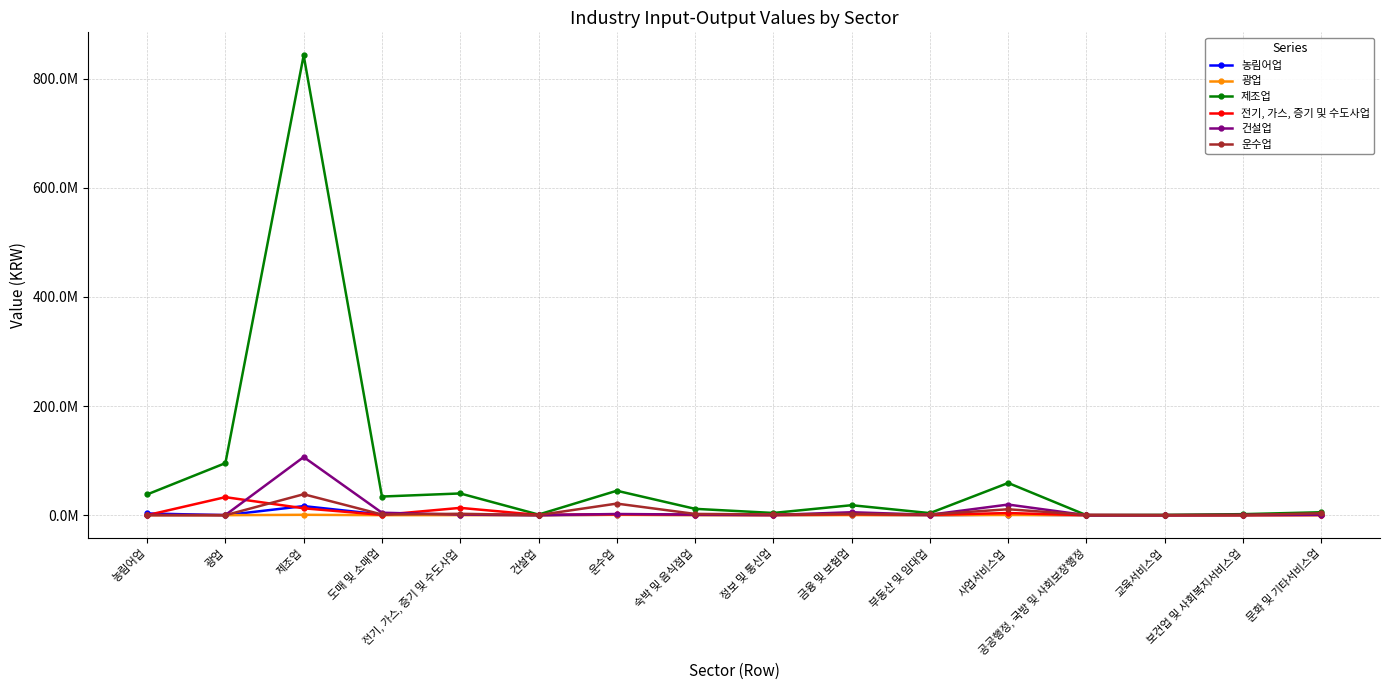

Reading left to right, what are all the values shown in this chart?

농림어업: 3184241.0	726.0	16662151.1	1121756.8	826483.0	81828.0	896944.0	543192.0	170791.0	944820.0	56274.0	1010120.8	88251.0	2388.0	135781.0	459745.8
광업: 5615.0	2261.0	702940.9	30531.0	118389.0	17427.0	627771.0	96734.0	18061.8	182271.0	8452.0	364661.5	0.0	720.0	13578.0	56944.3
제조업: 38002120.4	95402516.0	842541374.4	34170068.4	39841682.7	1147551.3	44795843.7	11655251.6	4092259.8	18307997.3	3804375.4	59065362.9	0.0	552279.7	1899362.1	5416917.8
전기, 가스, 증기 및 수도사업: 11659.0	33071119.0	12626155.3	542446.9	13409310.0	474915.0	1680373.0	786594.0	373796.5	1861279.0	571934.0	3932183.7	0.0	29000.0	171999.0	447551.9
건설업: 562321.0	312719.0	106509808.0	4510568.5	1108383.0	89380.0	2203205.0	1152369.0	427623.6	5396321.0	809221.0	19483273.6	0.0	44816.0	500565.0	803633.6
운수업: 24557.0	0.0	38405222.3	1297712.4	2563064.0	202848.0	21246067.0	2320143.0	1372164.5	2287332.0	1352339.0	10852041.8	740364.0	43246.0	224474.0	3490566.3